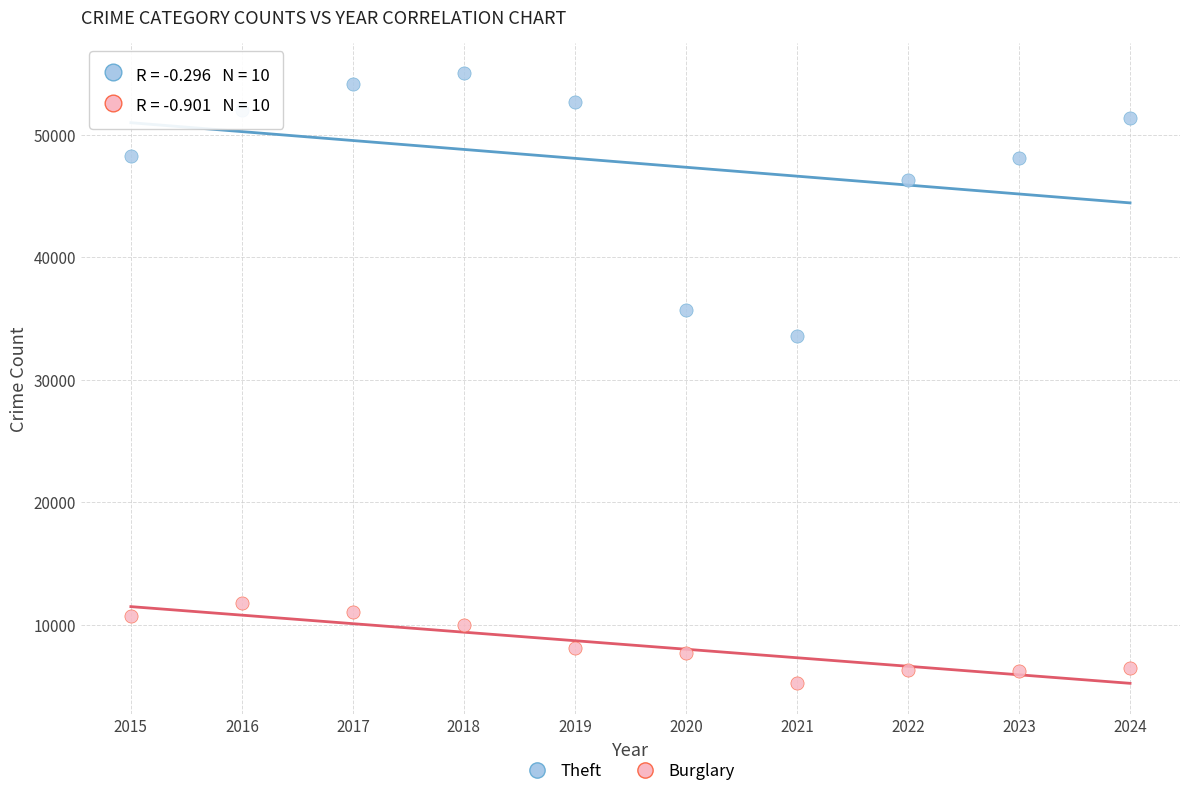

Which series reaches the minimum Y coordinate?

Burglary